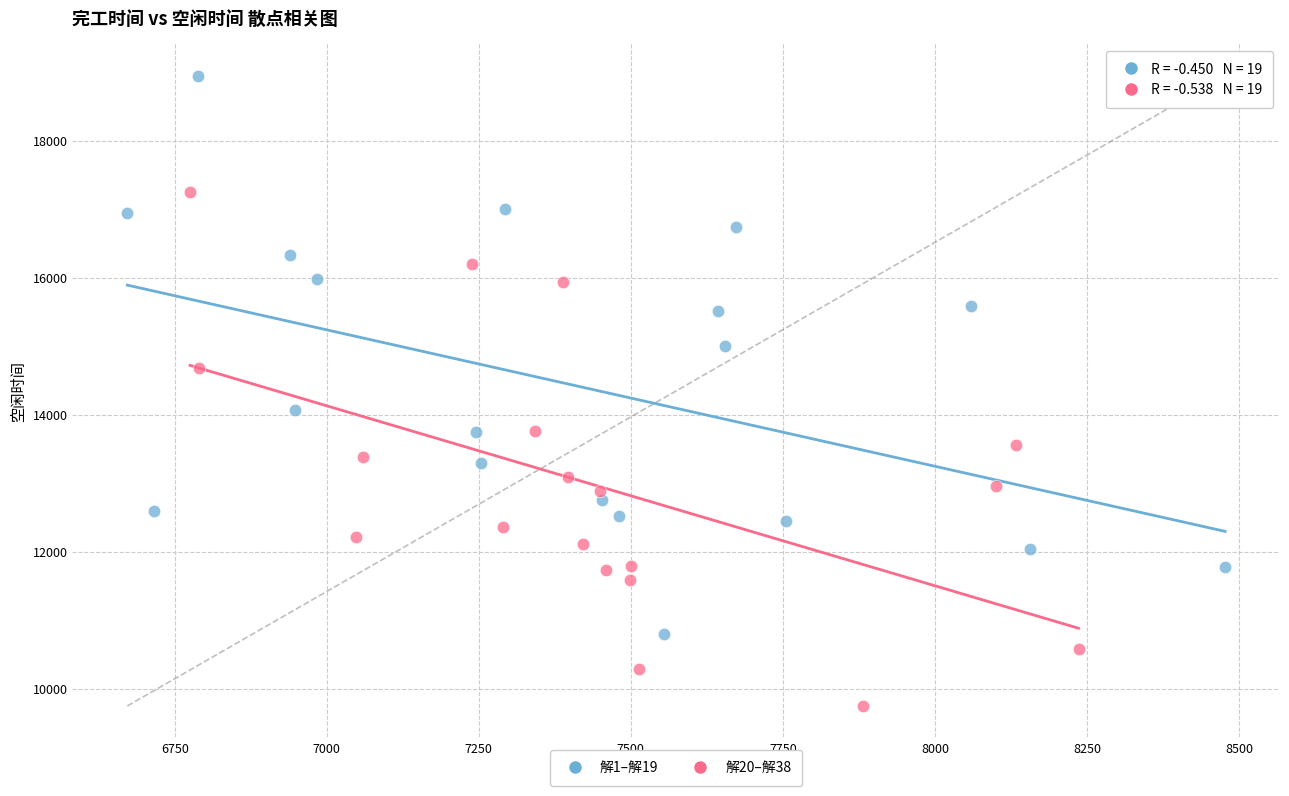

Which series contains the lowest Y value?

解20–解38